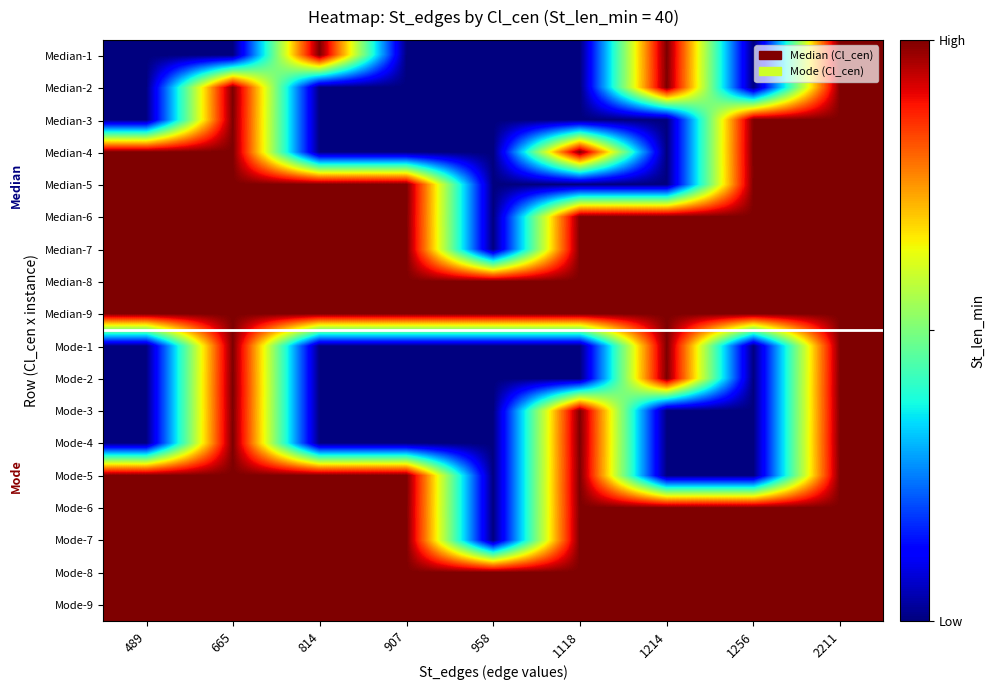

What is the greatest value displayed?

40